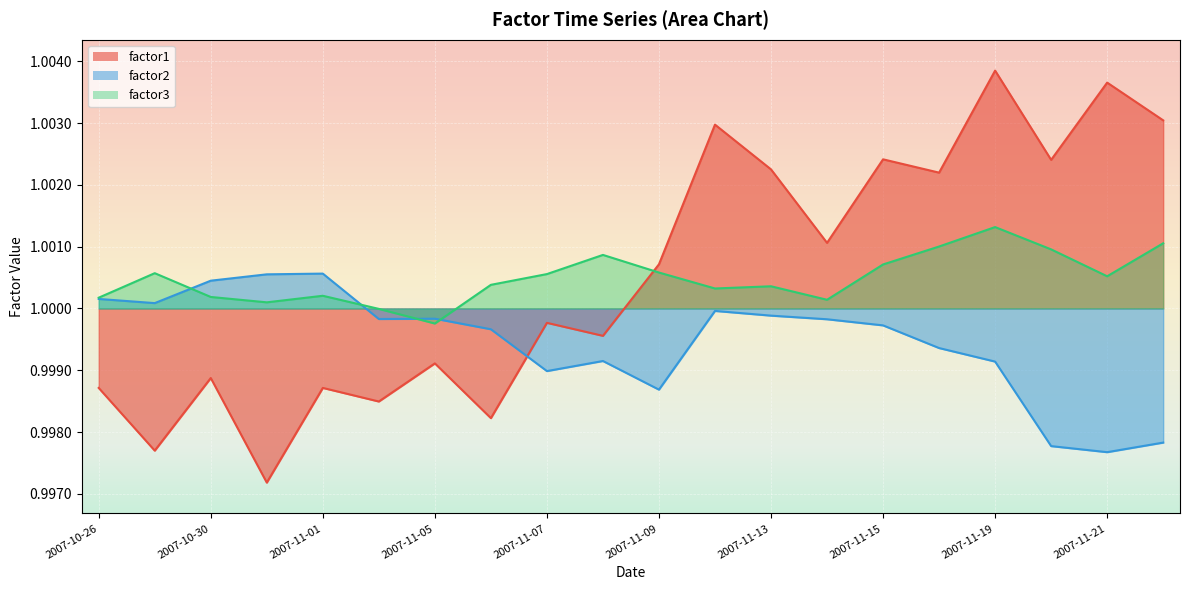

True or false: factor1 has a value of 0.6 at 2007-10-31.

False